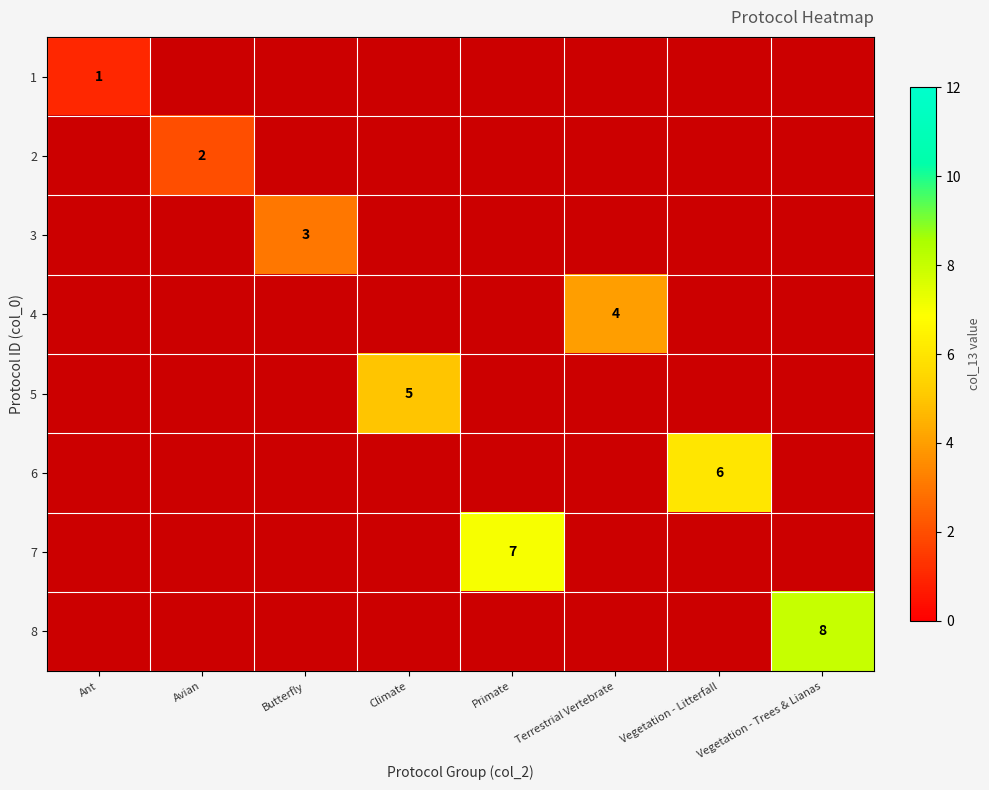

List the labels in order of 8 value, smallest first.

Ant, Avian, Butterfly, Climate, Primate, Terrestrial Vertebrate, Vegetation - Litterfall, Vegetation - Trees & Lianas